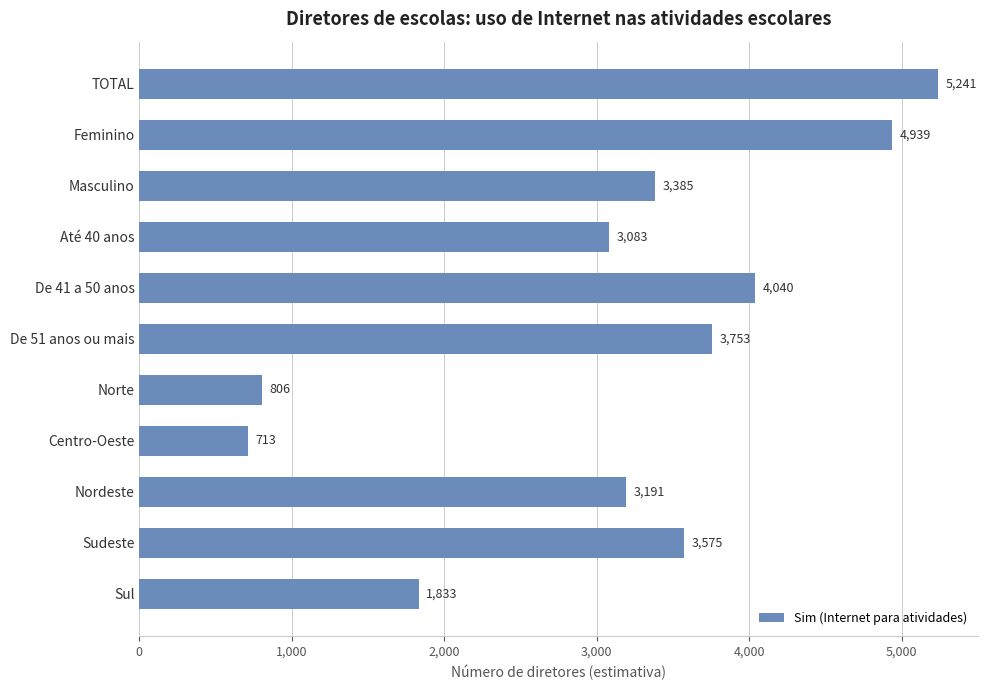

What is the average value?

3141.7